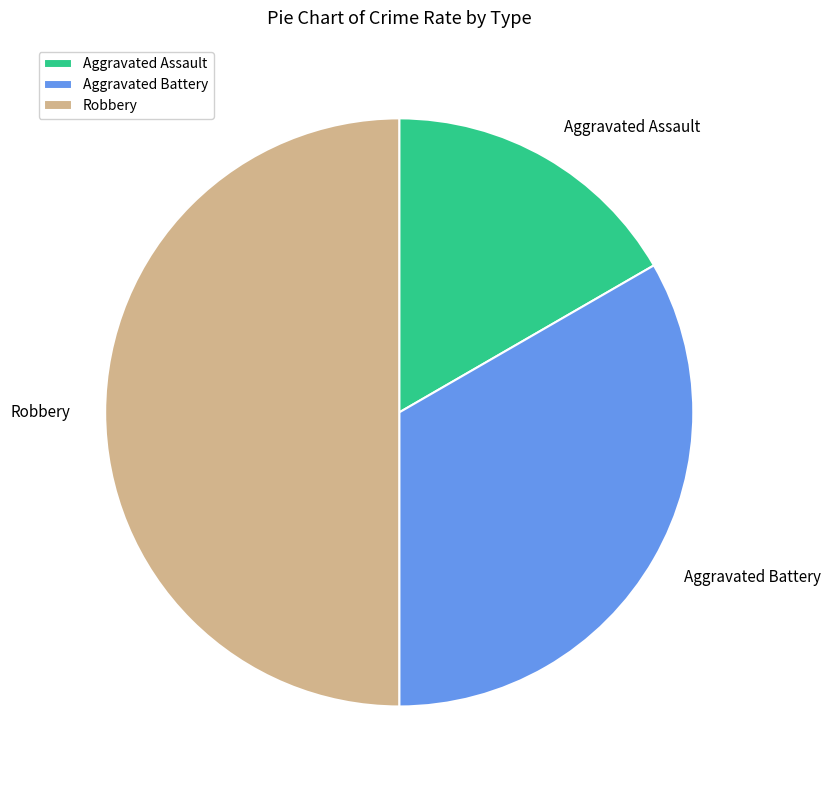

Is Aggravated Assault the majority of the pie?

No